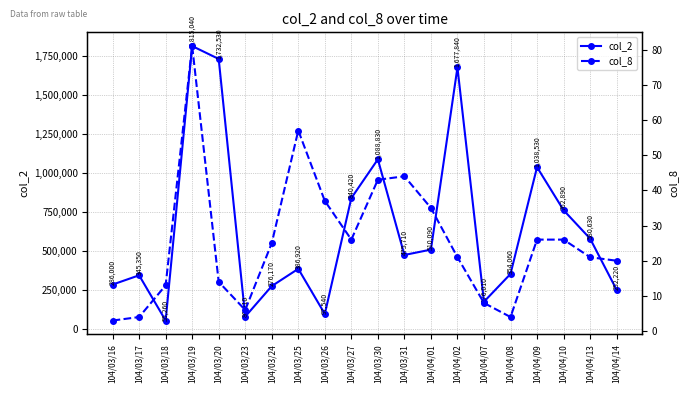

What is the difference between the highest and lowest values at 104/03/31?

475666